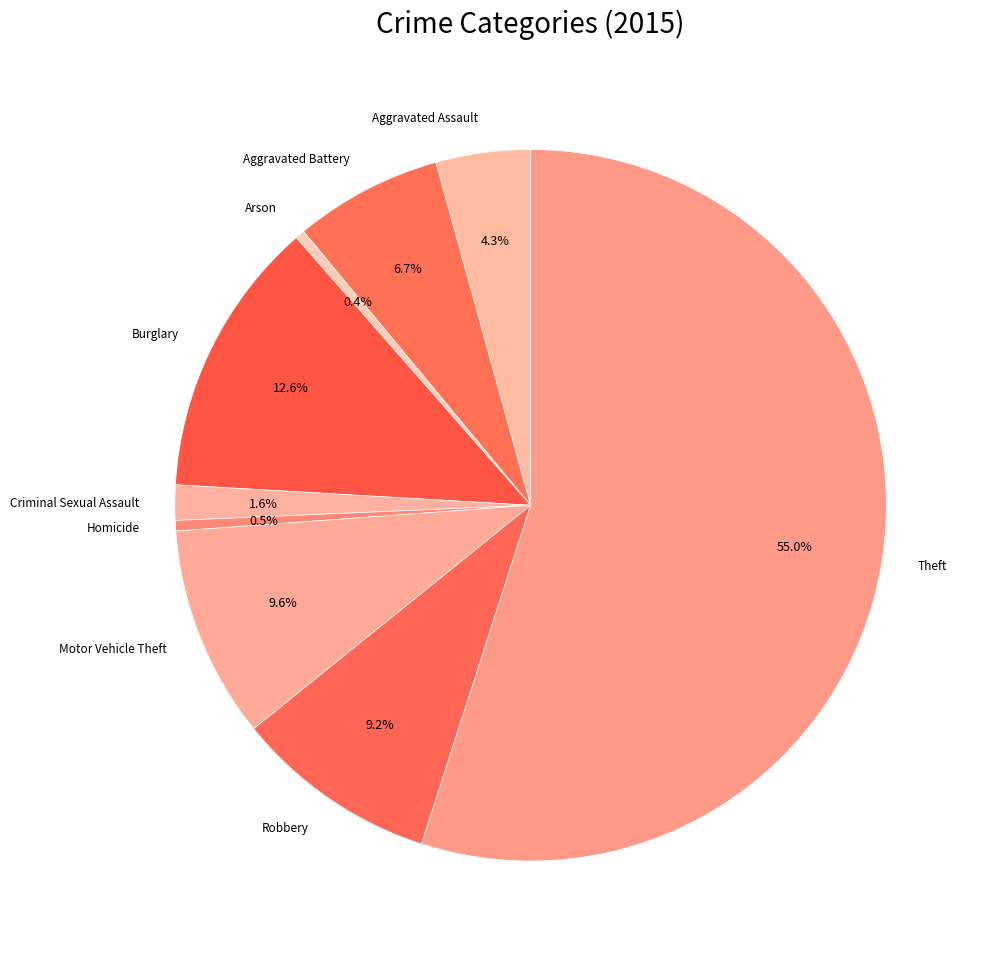

How many segments does this pie chart have?

9